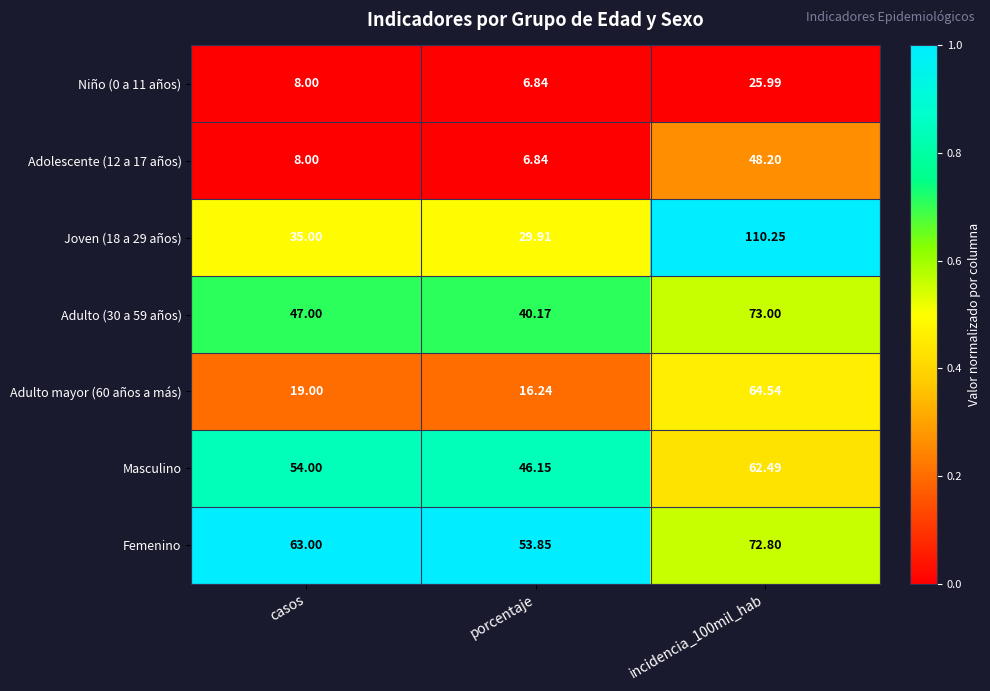

Which category has the lowest value in the Masculino series?

porcentaje